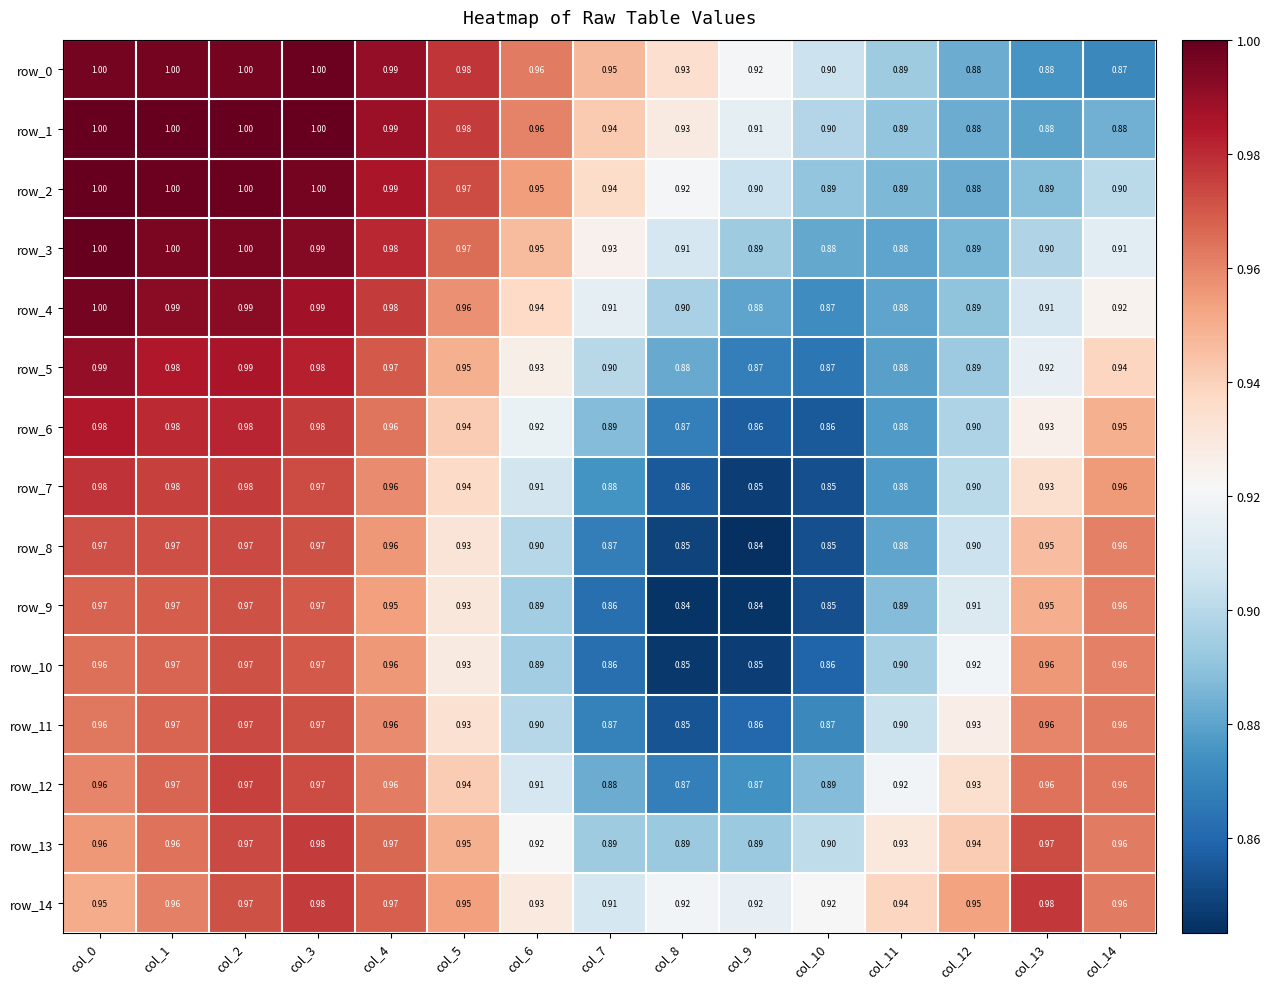

The row_7 series shows 1.6 at col_1. True or false?

False